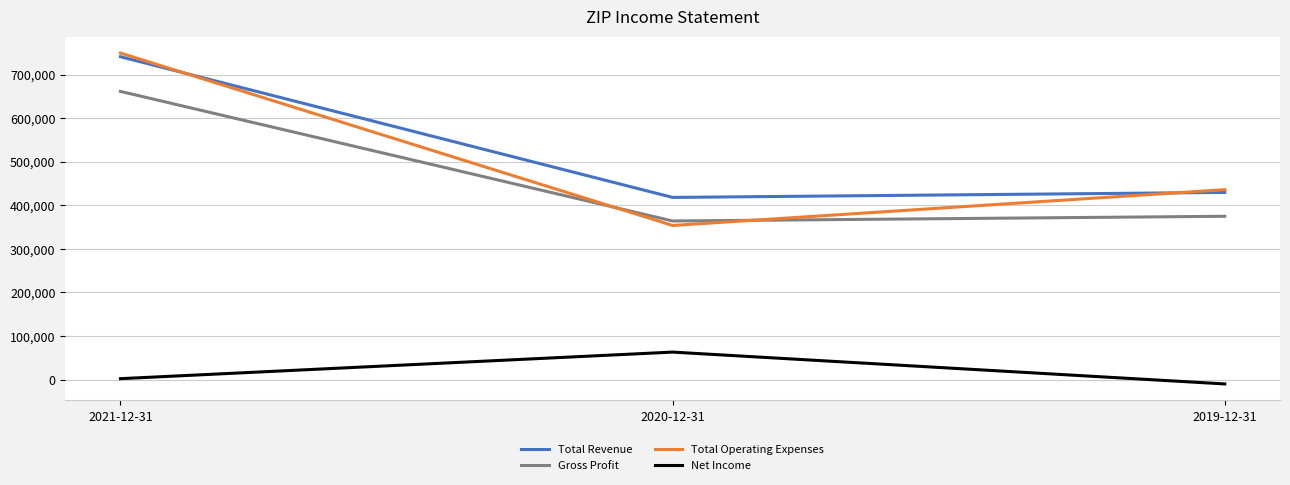

The value of Net Income at 2019-12-31 is -10100. True or false?

True